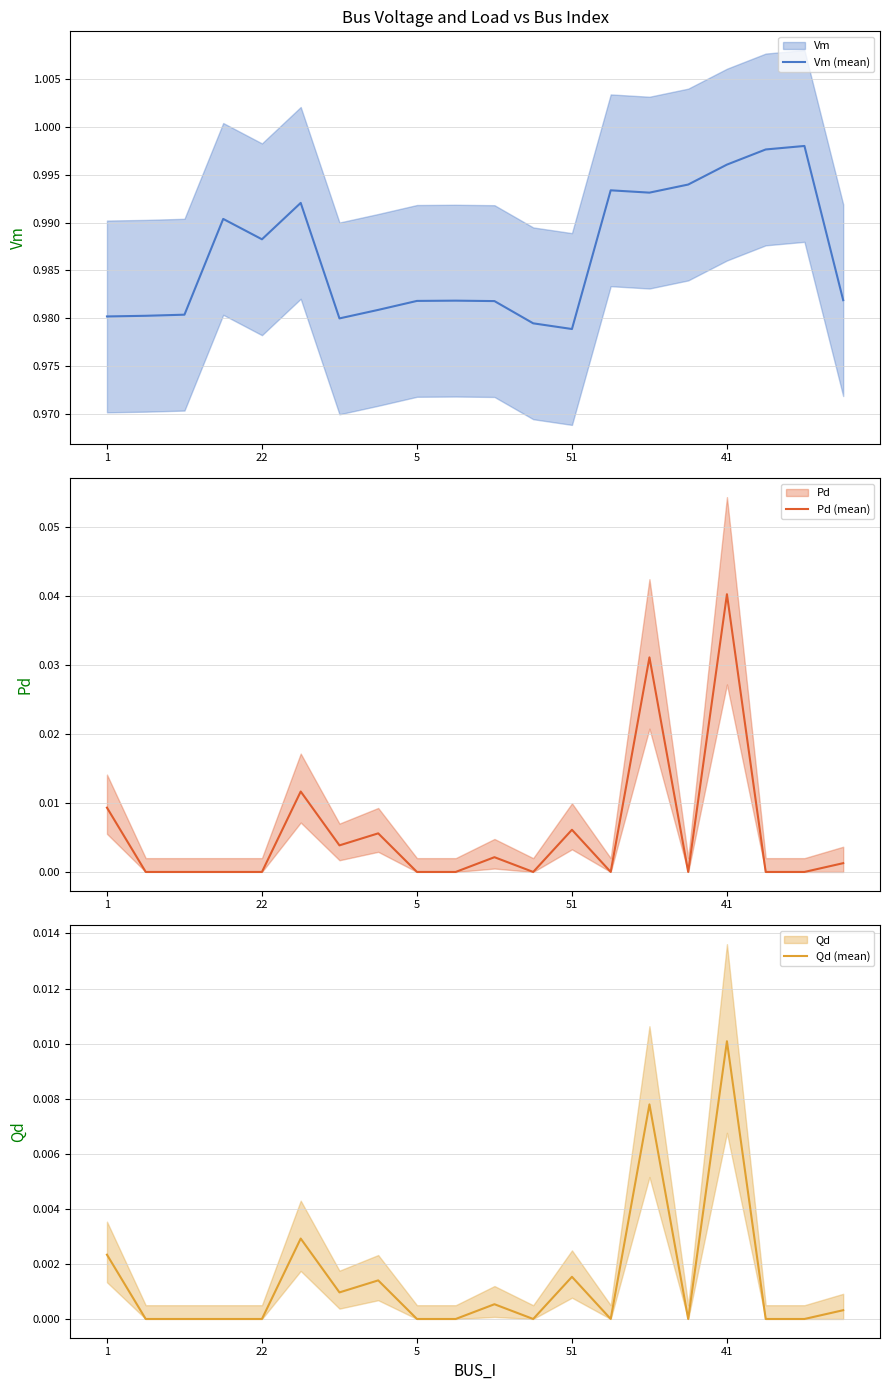

The value of Vm (mean) at 22 is 0.6. True or false?

False